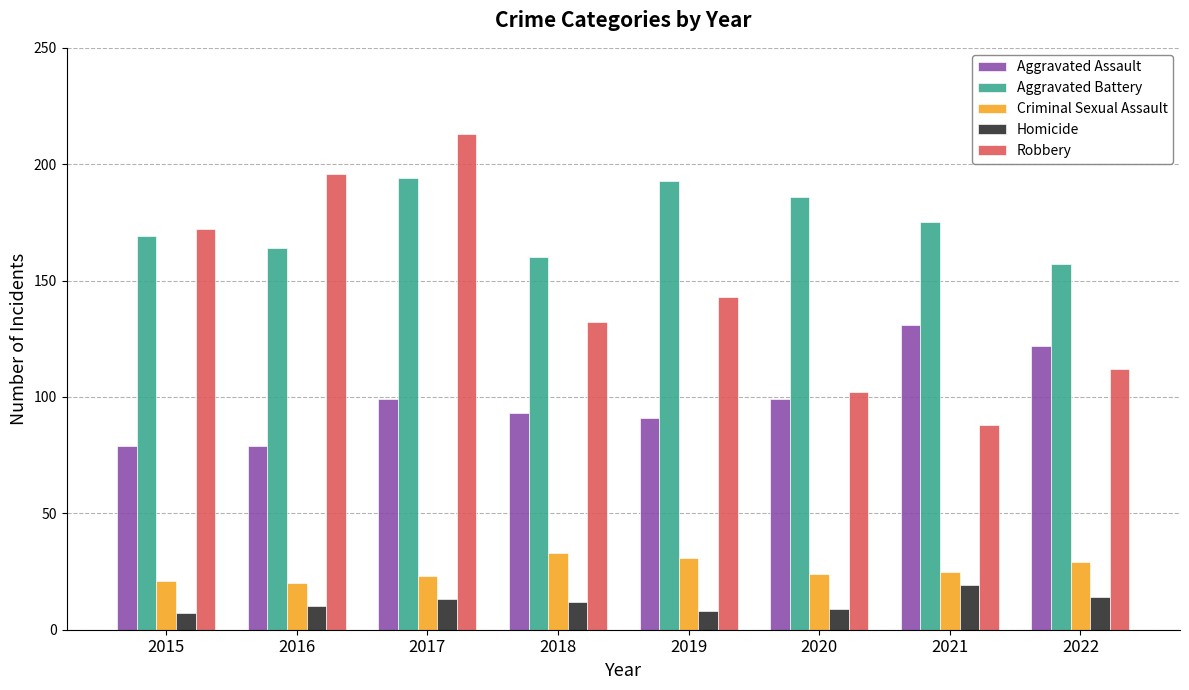

What is the smallest value displayed?

7